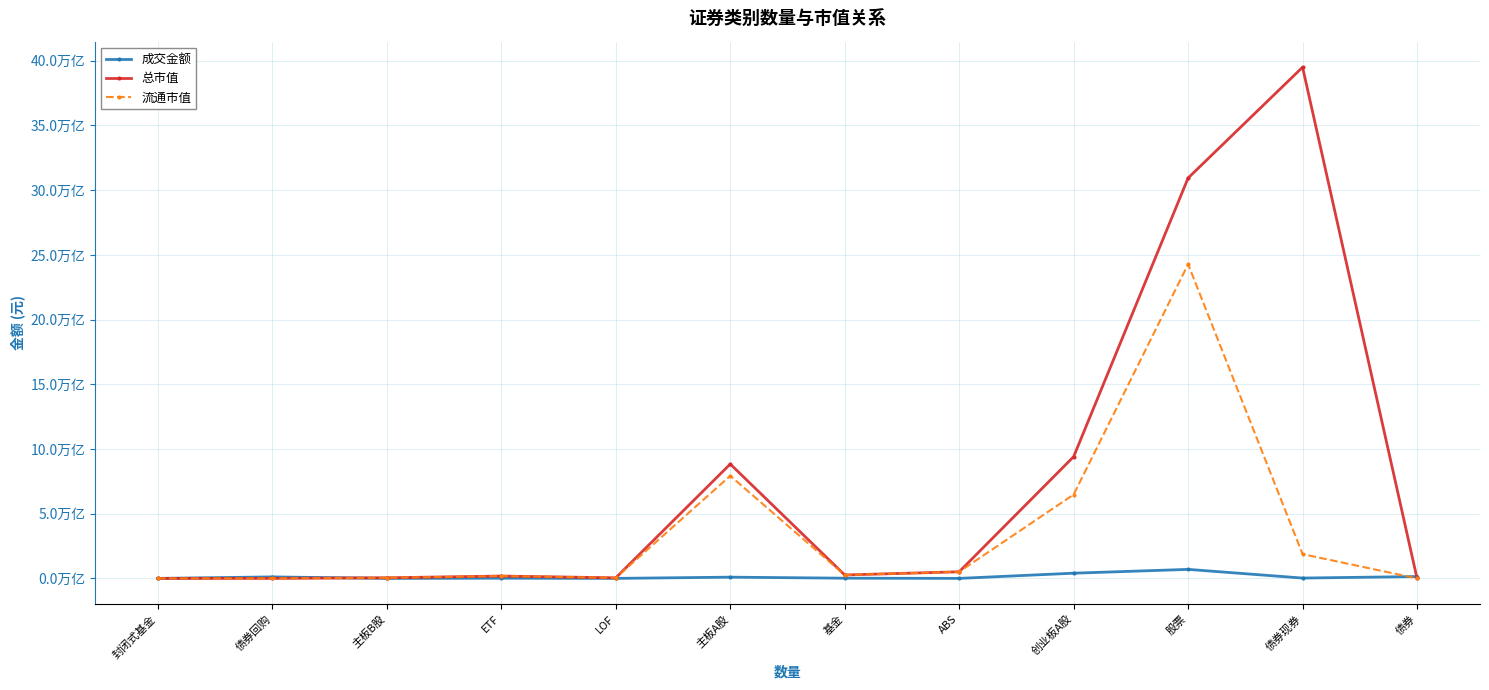

What is the difference between the highest and lowest values at 基金?

248953971275.3